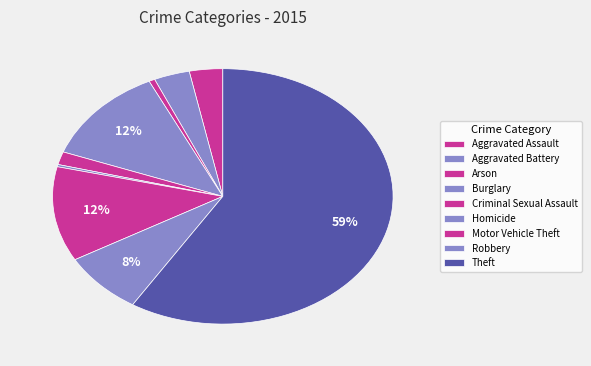

To the nearest percent, what is the difference between the largest and smallest slice percentages?

59%